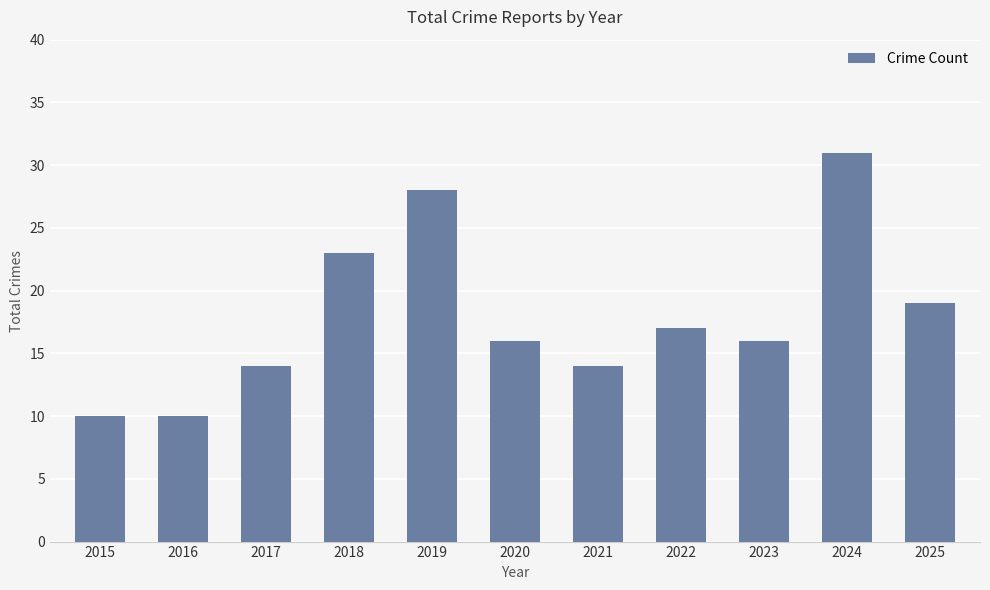

What is the difference between the maximum and minimum values?

21